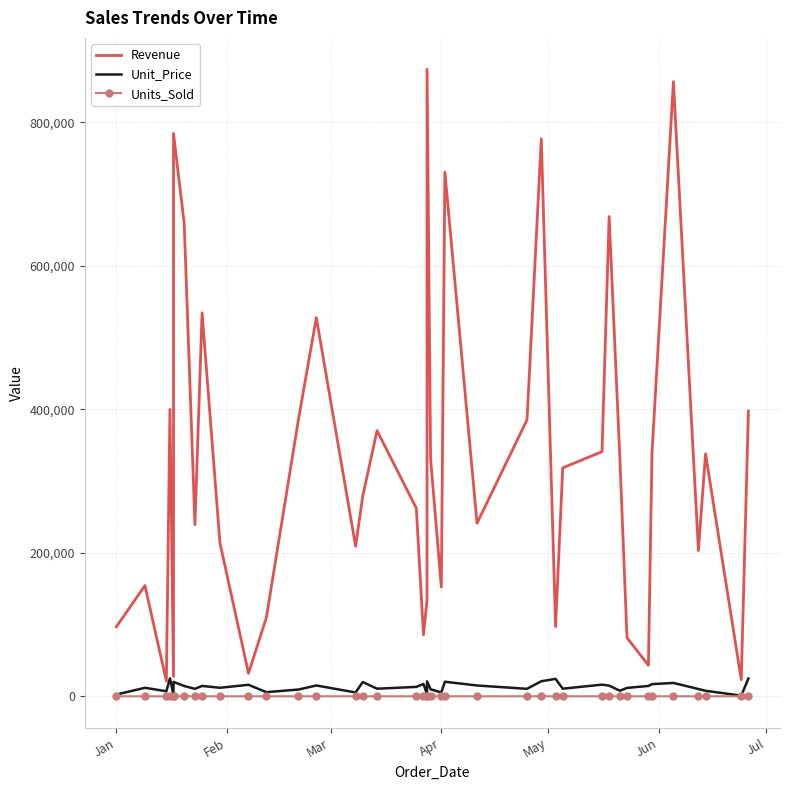

What is the average value of the Revenue series?

326487